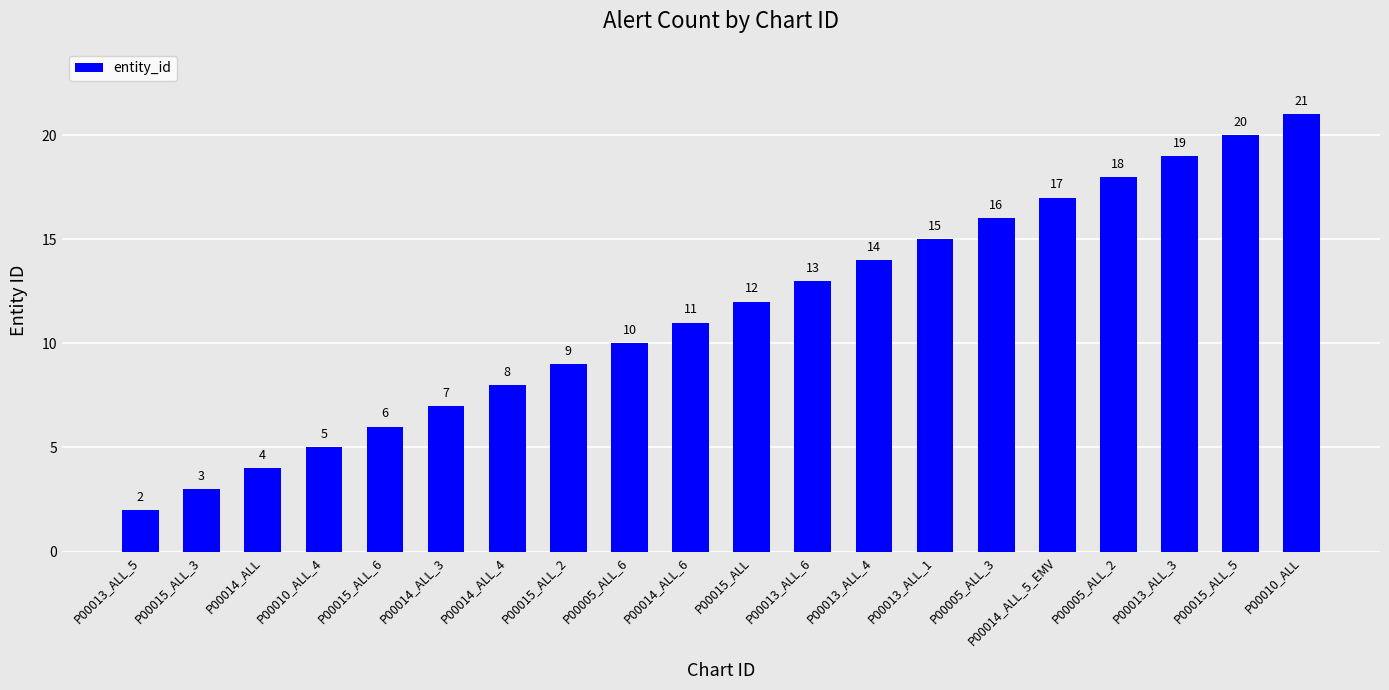

What value does the data have at P00014_ALL_4, to the nearest 10?

10